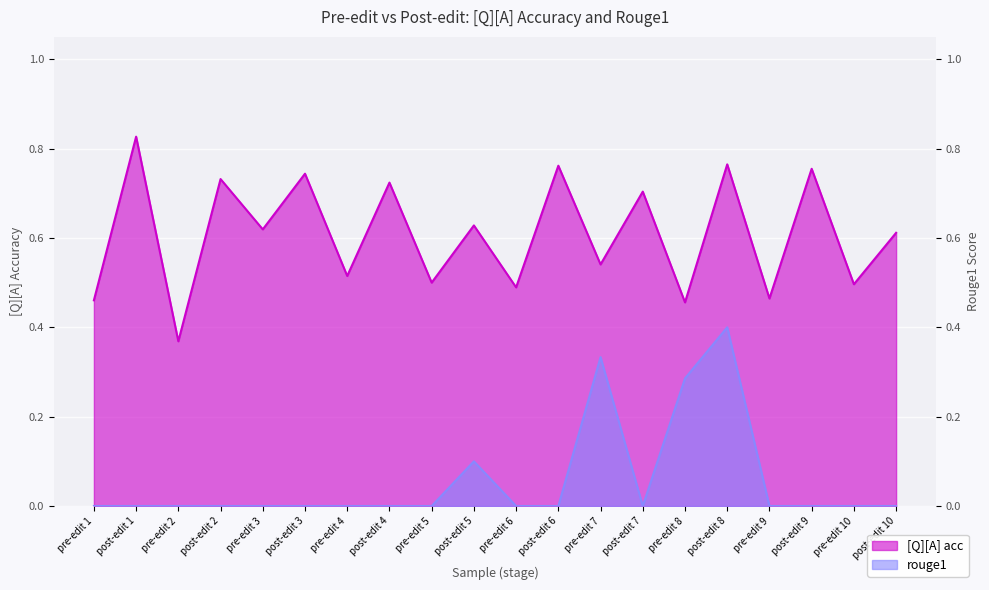

Reading left to right, list all the values displayed in this chart.

[Q][A] acc: pre-edit 1=0.5	post-edit 1=0.8	pre-edit 2=0.4	post-edit 2=0.7	pre-edit 3=0.6	post-edit 3=0.7	pre-edit 4=0.5	post-edit 4=0.7	pre-edit 5=0.5	post-edit 5=0.6	pre-edit 6=0.5	post-edit 6=0.8	pre-edit 7=0.5	post-edit 7=0.7	pre-edit 8=0.5	post-edit 8=0.8	pre-edit 9=0.5	post-edit 9=0.8	pre-edit 10=0.5	post-edit 10=0.6
rouge1: pre-edit 1=0.0	post-edit 1=0.0	pre-edit 2=0.0	post-edit 2=0.0	pre-edit 3=0.0	post-edit 3=0.0	pre-edit 4=0.0	post-edit 4=0.0	pre-edit 5=0.0	post-edit 5=0.1	pre-edit 6=0.0	post-edit 6=0.0	pre-edit 7=0.3	post-edit 7=0.0	pre-edit 8=0.3	post-edit 8=0.4	pre-edit 9=0.0	post-edit 9=0.0	pre-edit 10=0.0	post-edit 10=0.0